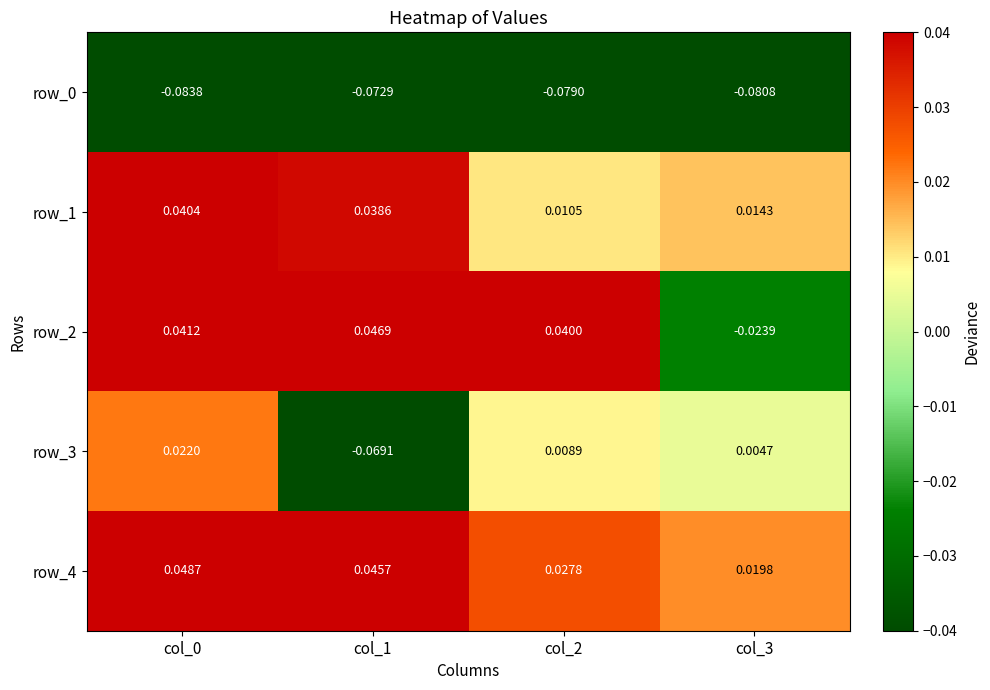

How many negative values does the row_3 series have?

1